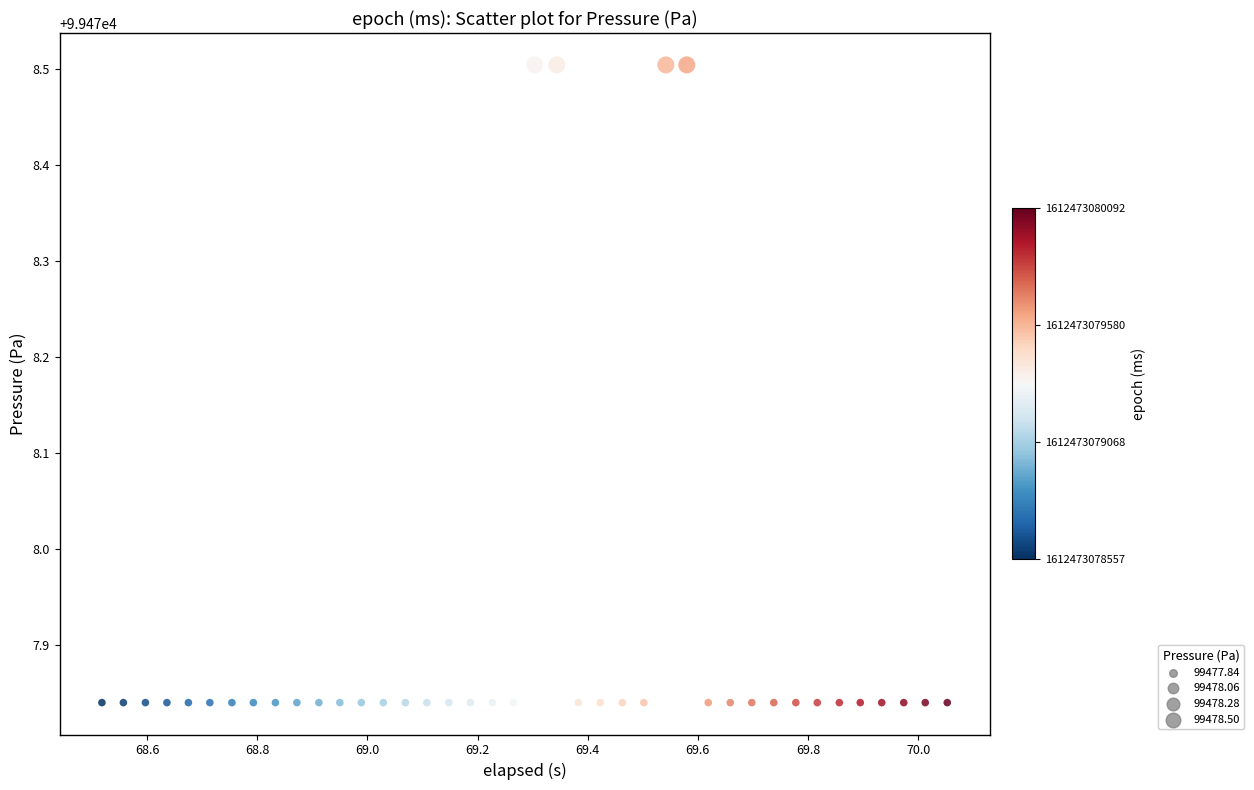

What is the range of Y values (max minus min)?

0.7